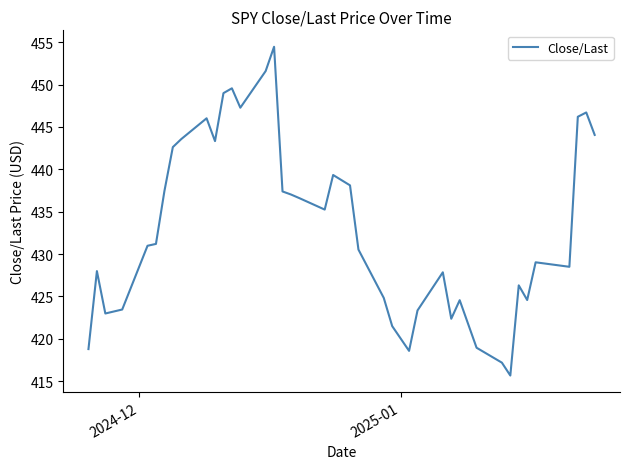

What is the difference between the maximum and minimum values?

38.8